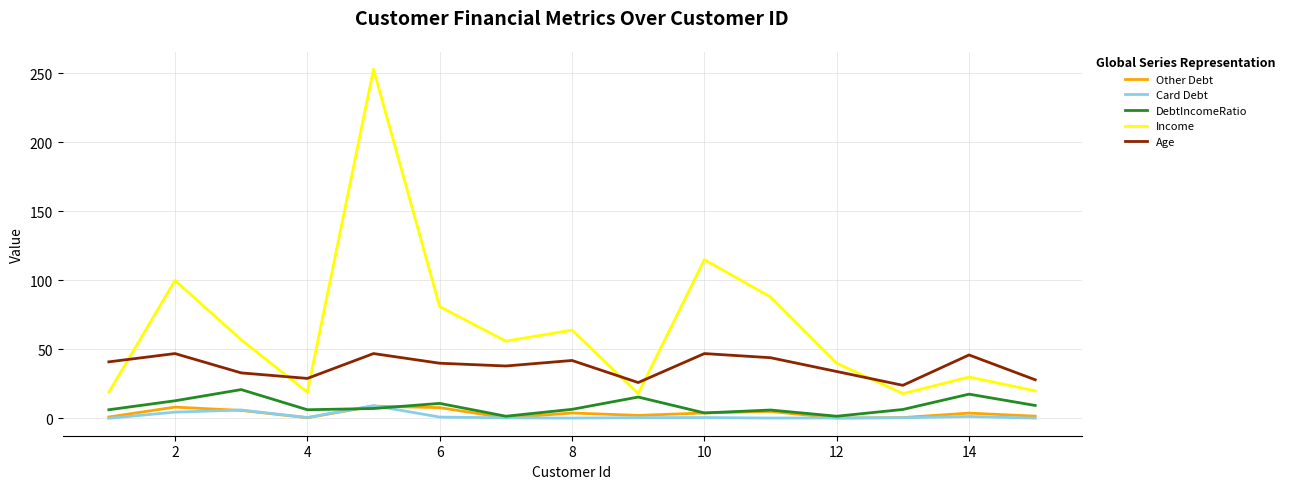

What is the maximum value shown in the chart?

253.0